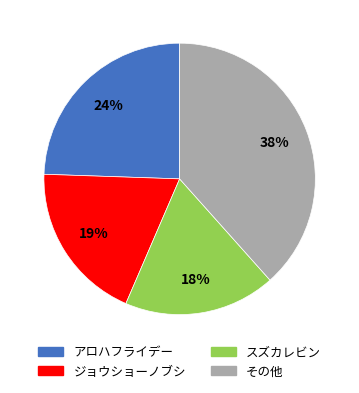

Is there a majority slice in this chart?

No